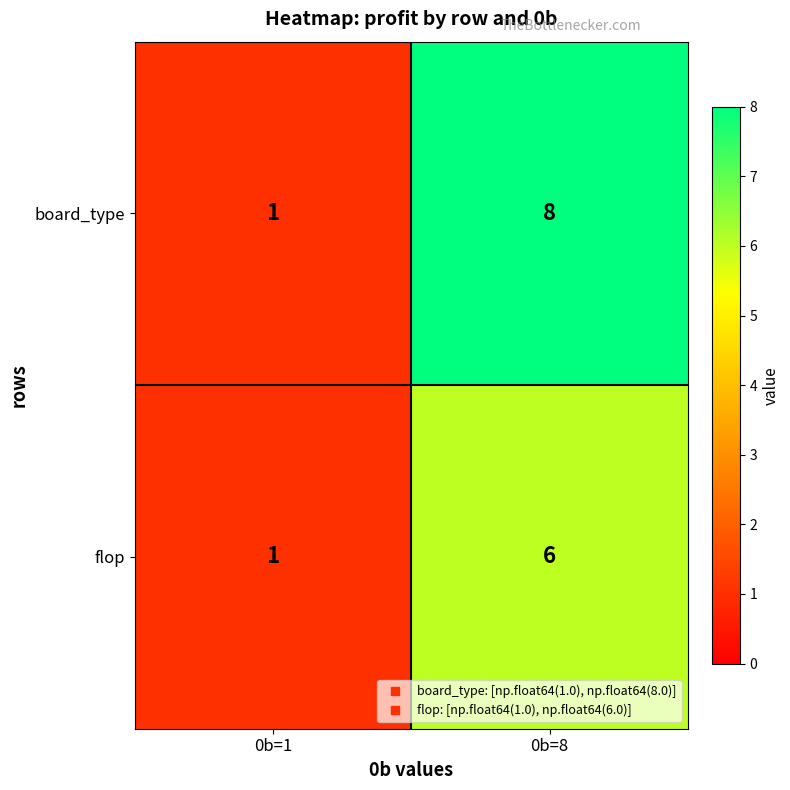

What is the sum of all flop values?

7